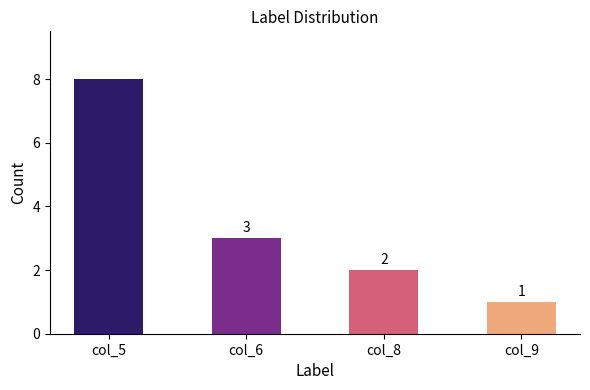

What is the difference between the maximum and second lowest values?

6